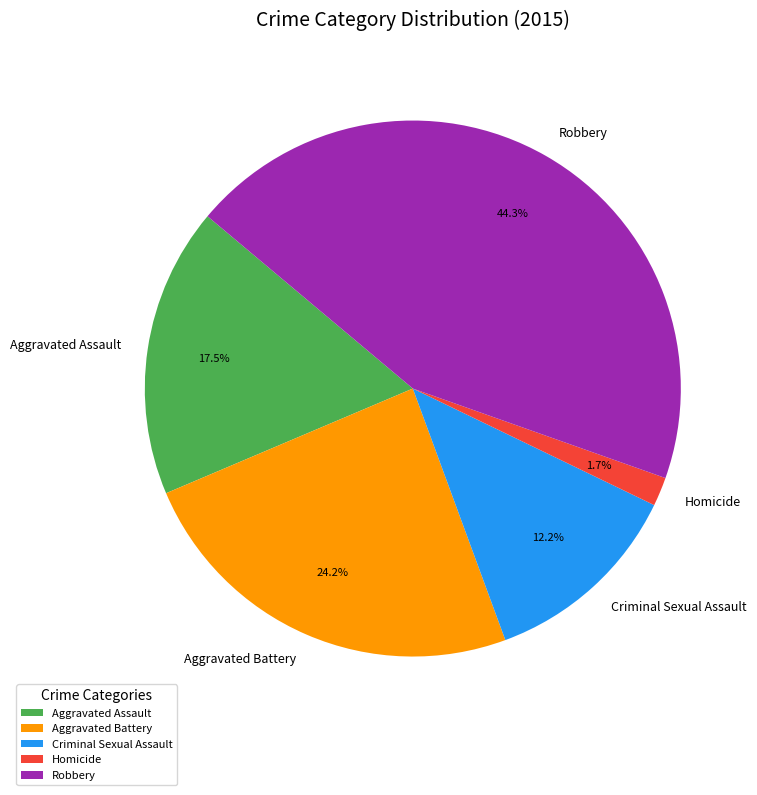

Is there any slice that represents more than half of the pie?

No